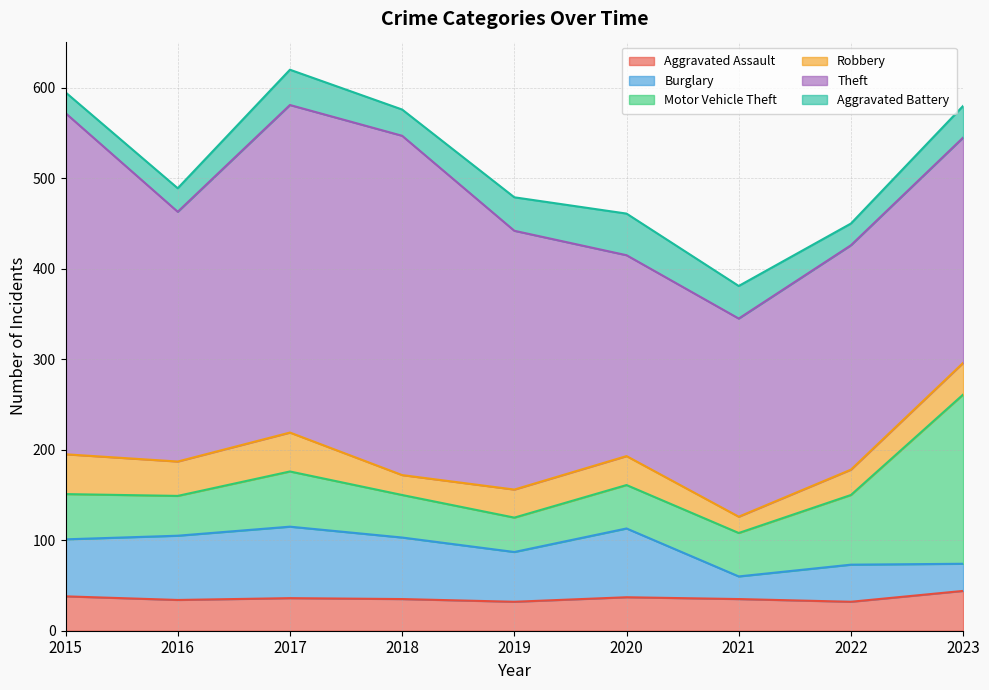

Which label corresponds to the smallest value in the chart?

2021